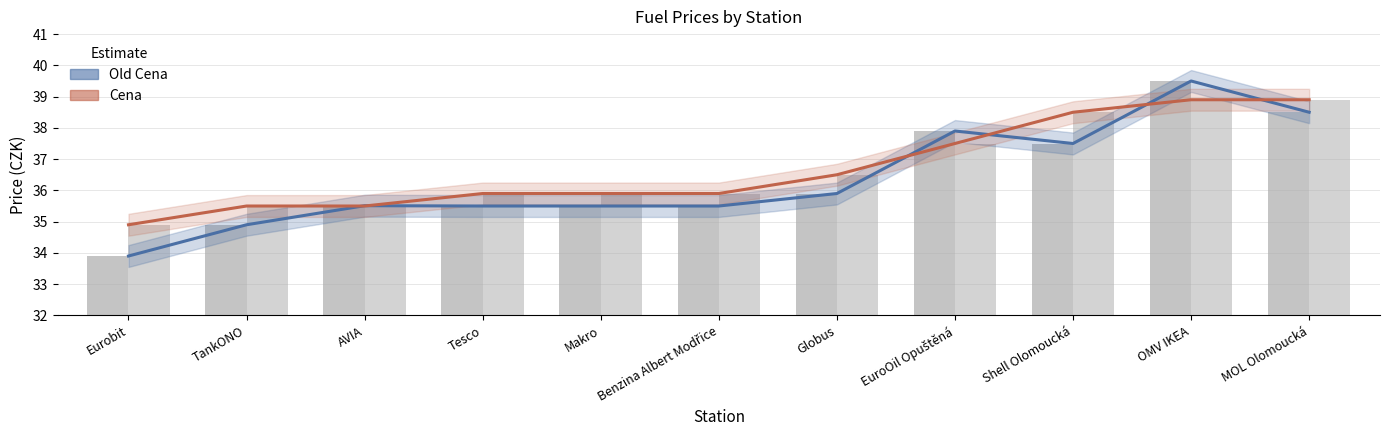

How many values in the Cena series exceed 35?

10